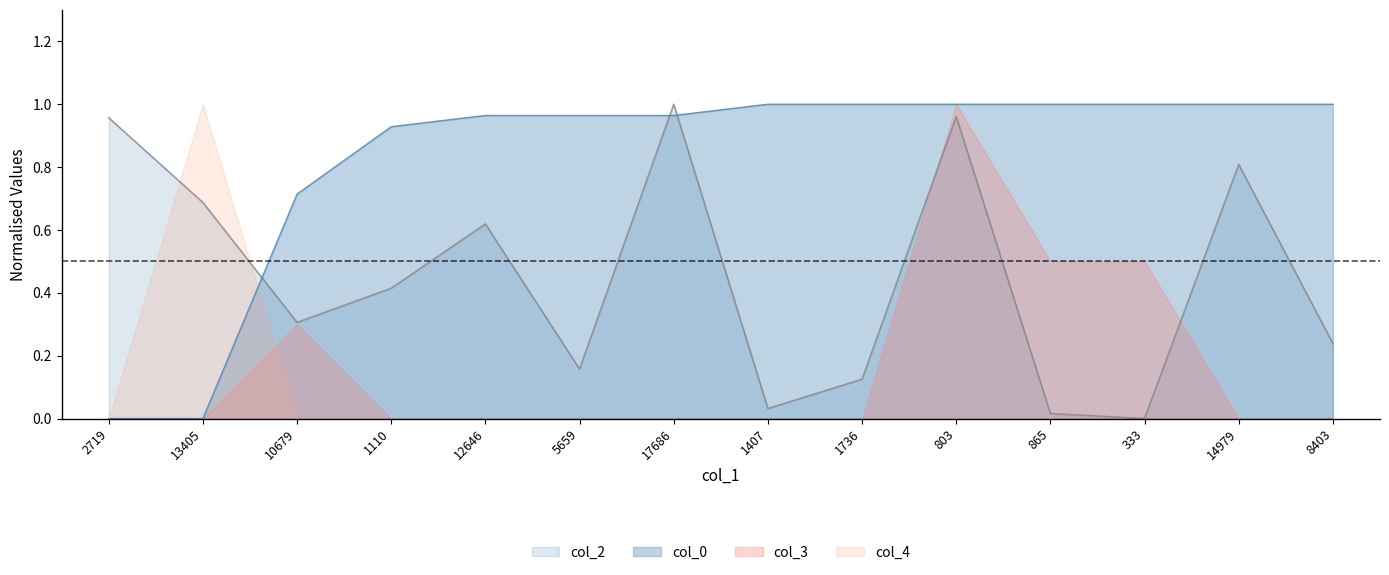

In col_2, how many points are lower than both neighbors (excluding endpoints)?

4